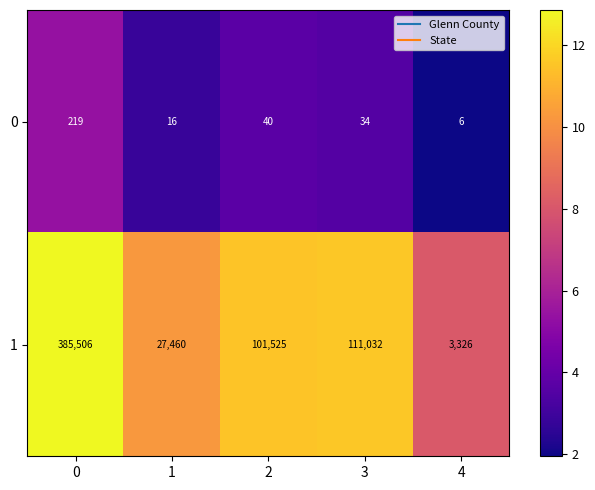

Between 0 and 4, which series saw the biggest shift?

1